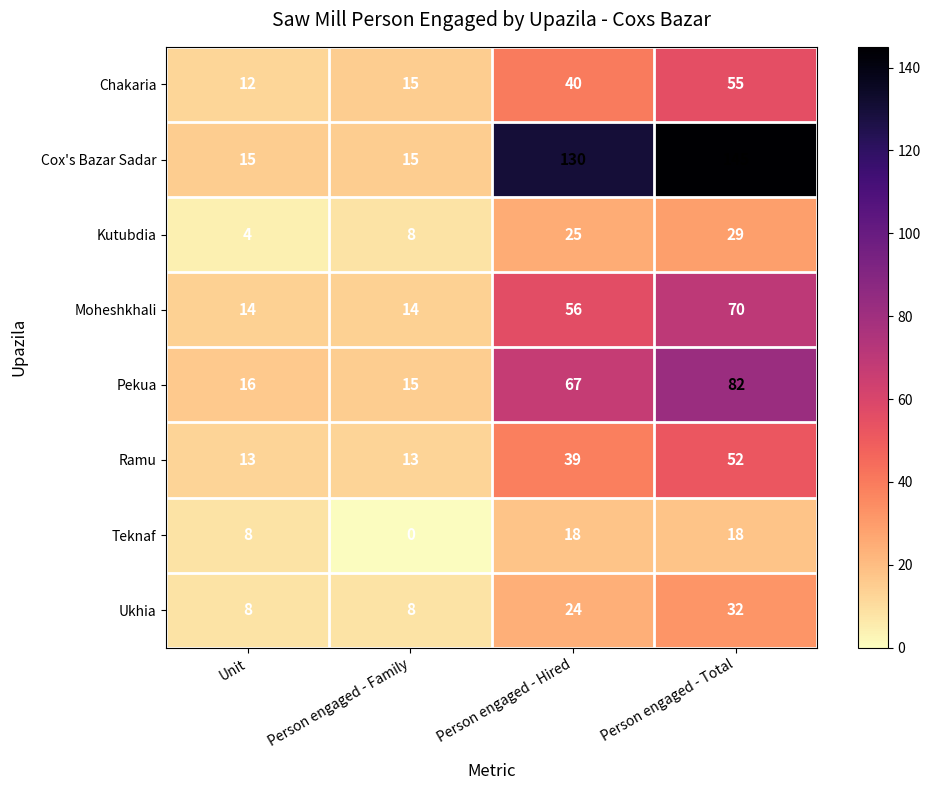

What is the minimum value for Kutubdia?

4